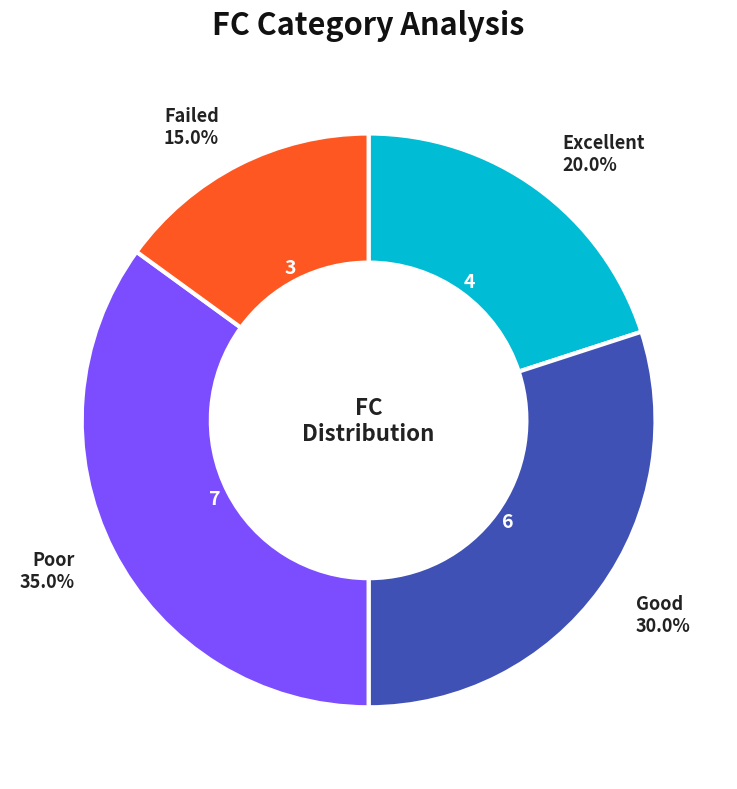

Is there a majority slice in this chart?

No